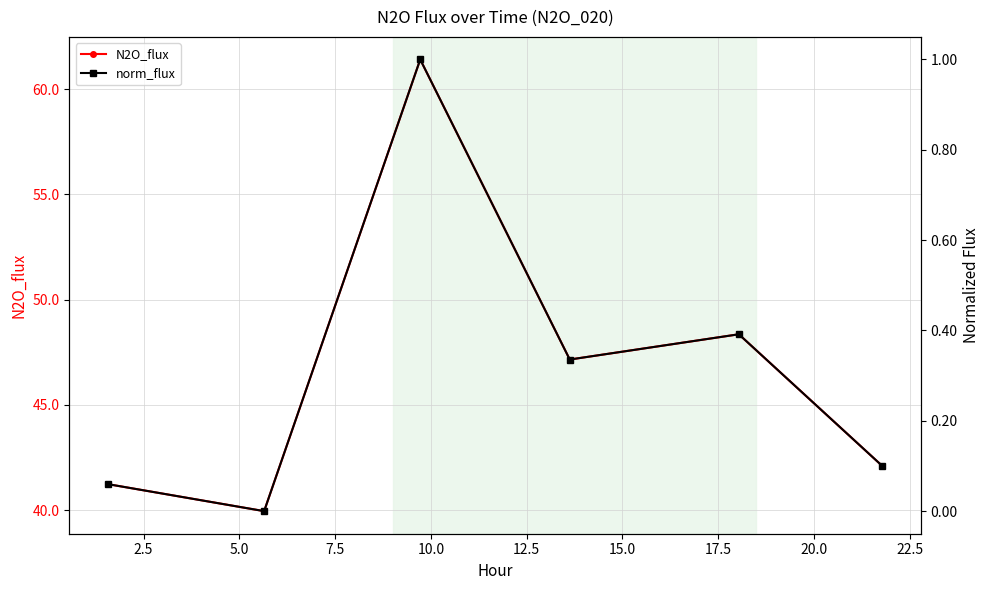

True or false: norm_flux has more than 0 interior local peaks.

True